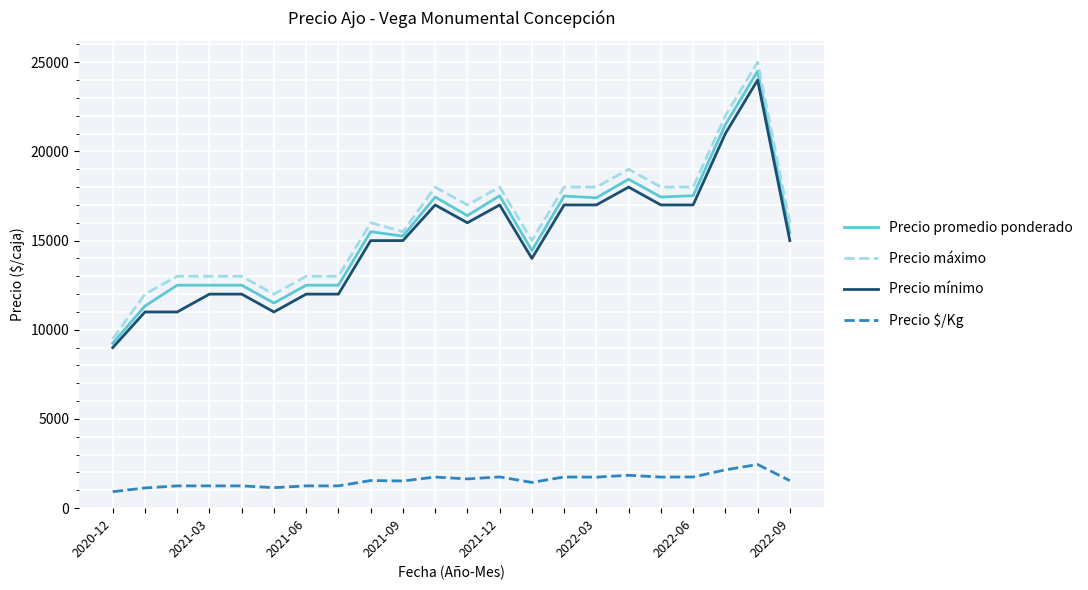

True or false: Precio $/Kg and Precio máximo cross at least once.

False